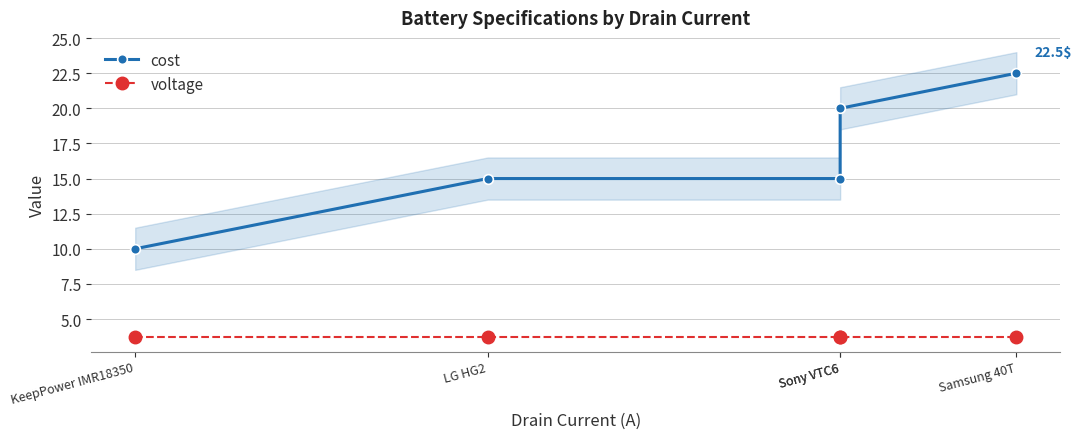

What is the difference between the maximum and minimum values in the cost series?

12.5